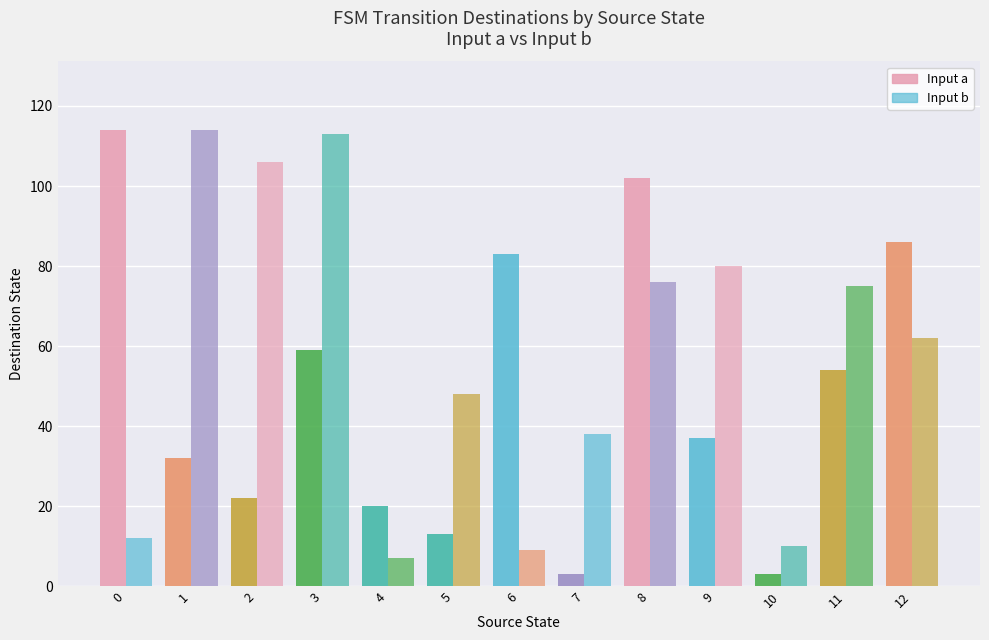

Rank the series by their average value, from highest to lowest.

Input b, Input a